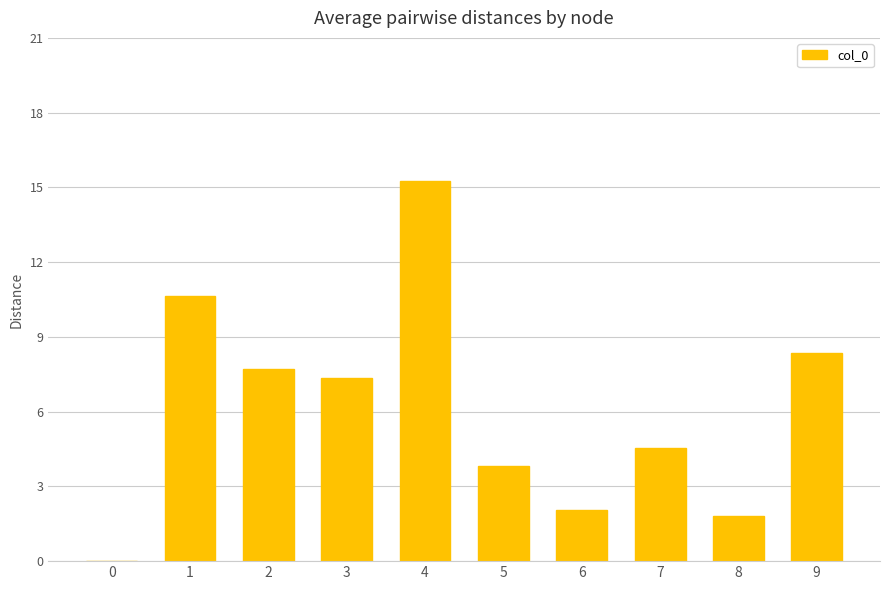

What is the maximum value shown in the chart?

15.2